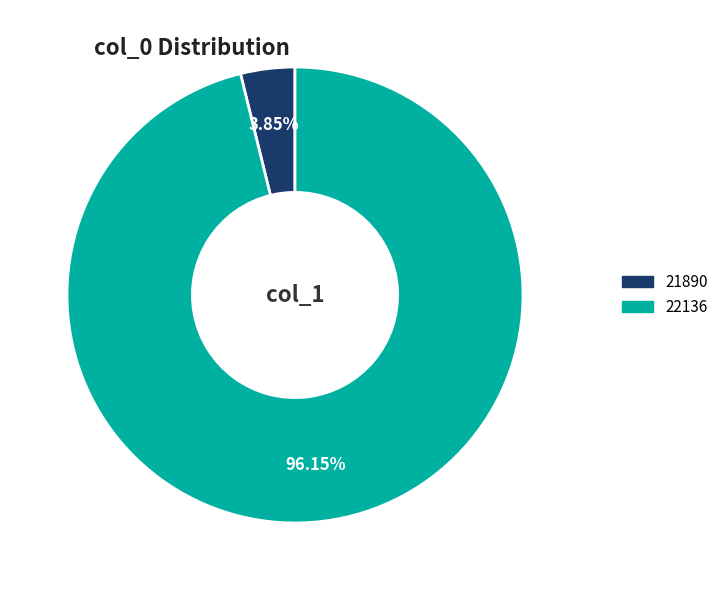

Which has a higher value, 22136 or 21890?

22136